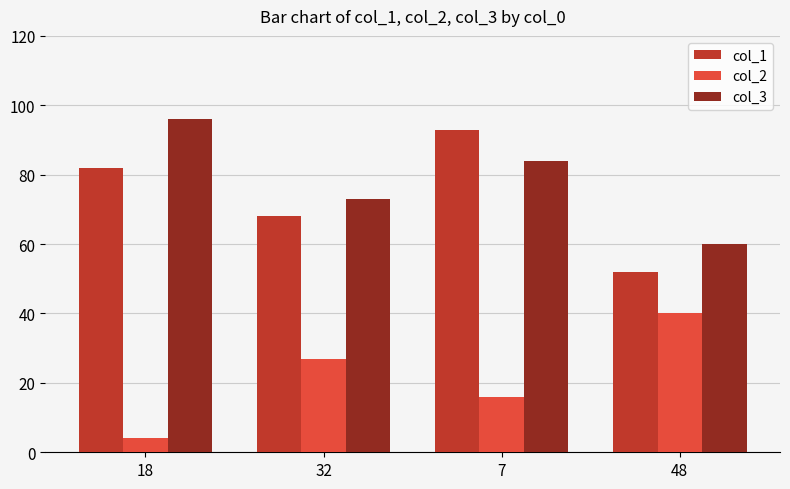

How many values in the col_1 series are below 82?

2